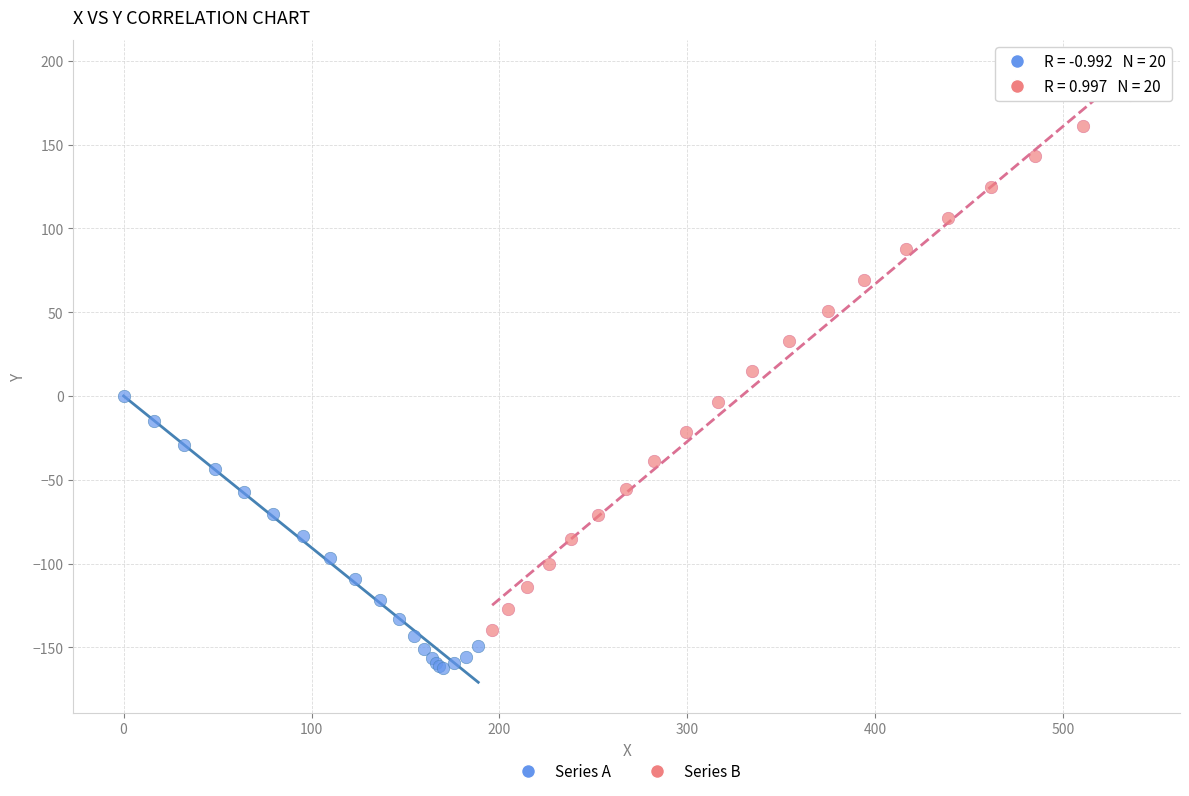

Which series has the widest spread of Y values?

Series B